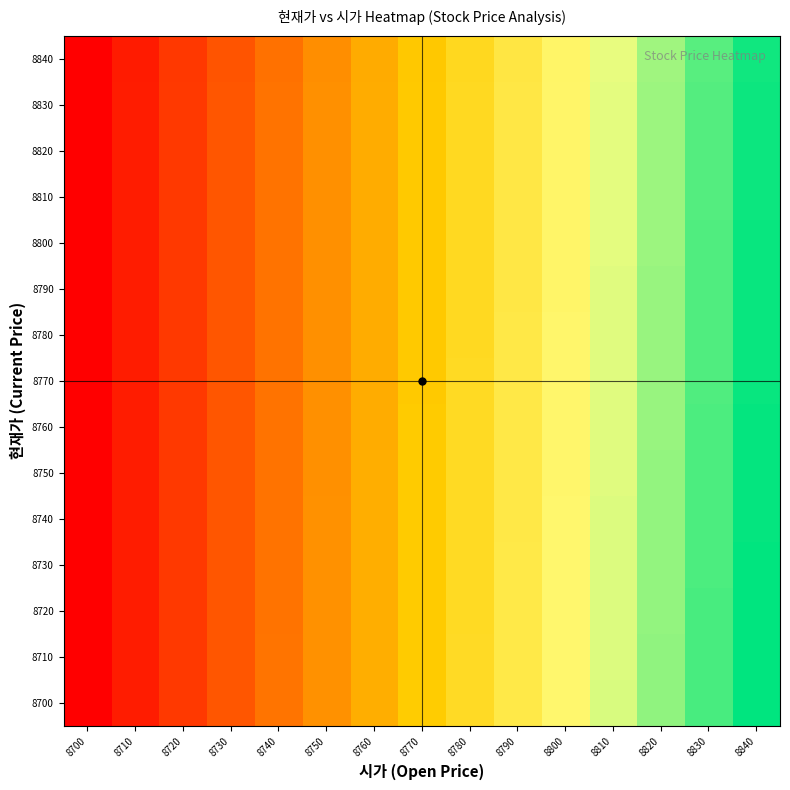

Which series has the largest range (max minus min)?

8700